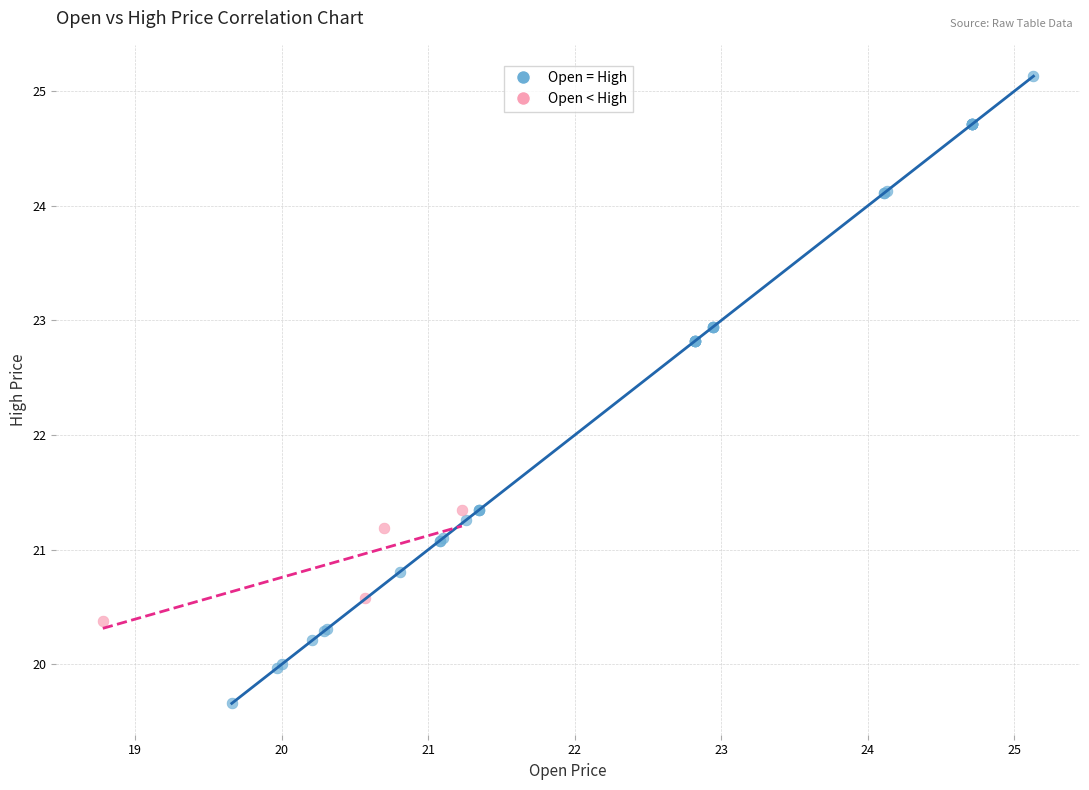

Which series has the largest Y range (max minus min)?

Open = High